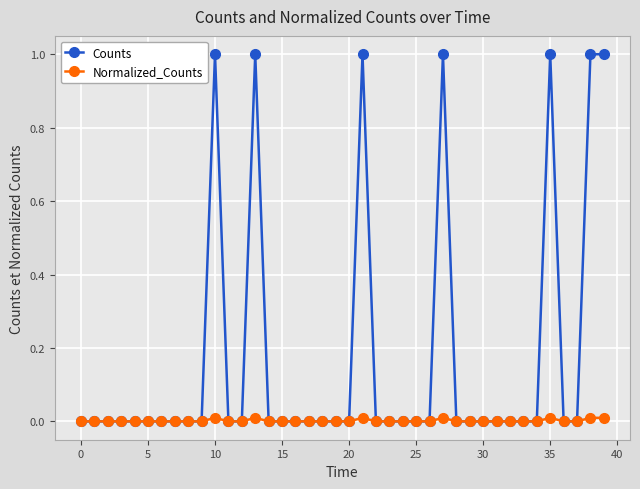

Count the number of data series in this chart.

2